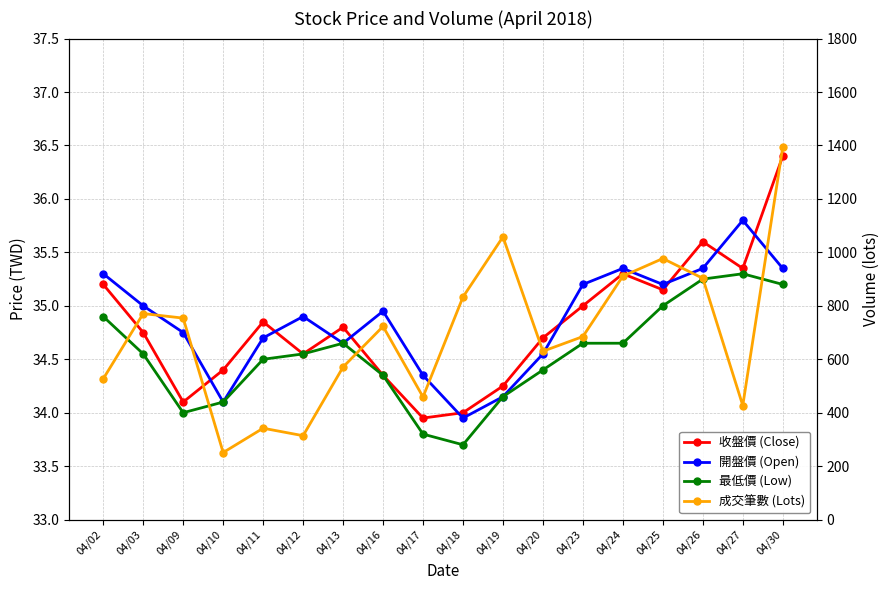

What is the value of the 開盤價 (Open) point at the 12th from the left?

34.5